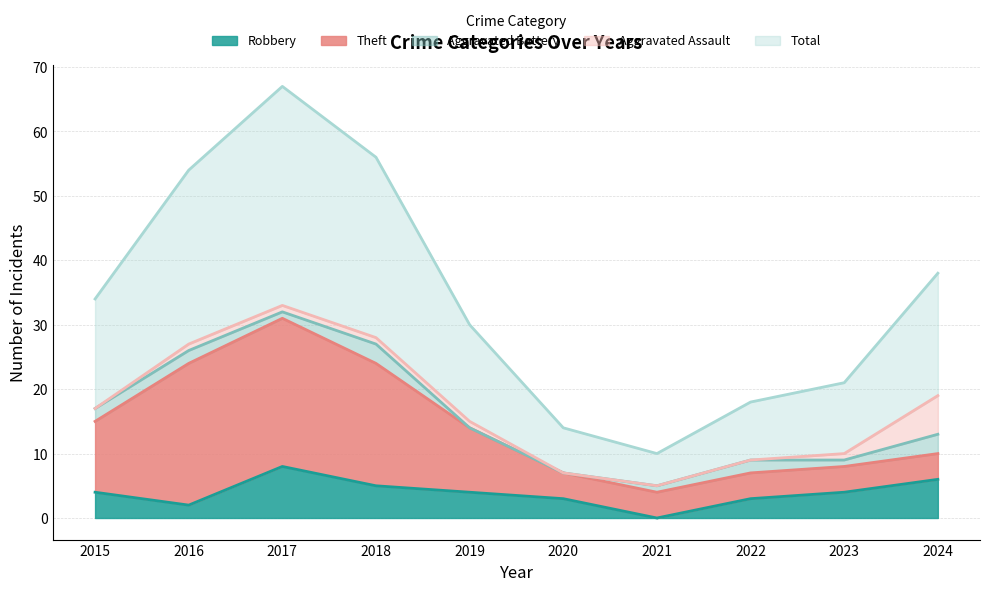

Is it true that Aggravated Battery equals 0 at 2020?

True